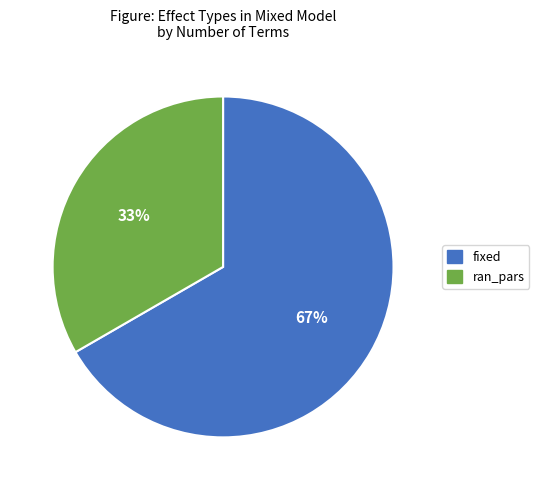

To the nearest percent, what is the average slice percentage?

50%